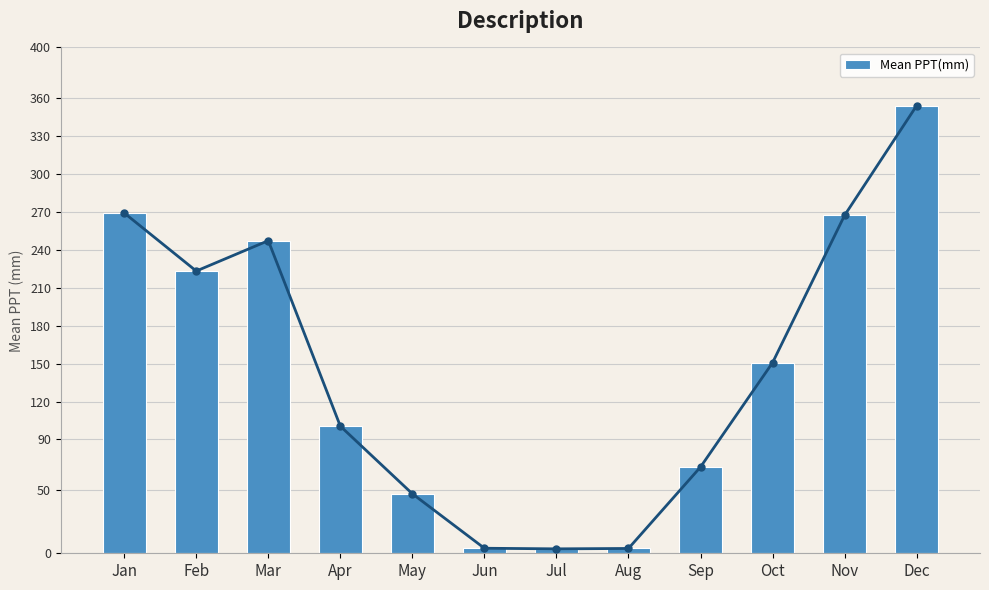

Reading left to right, list all the values displayed in this chart.

269.1	223.2	247.2	100.5	47.1	4.0	3.5	3.8	68.2	150.7	267.2	353.9